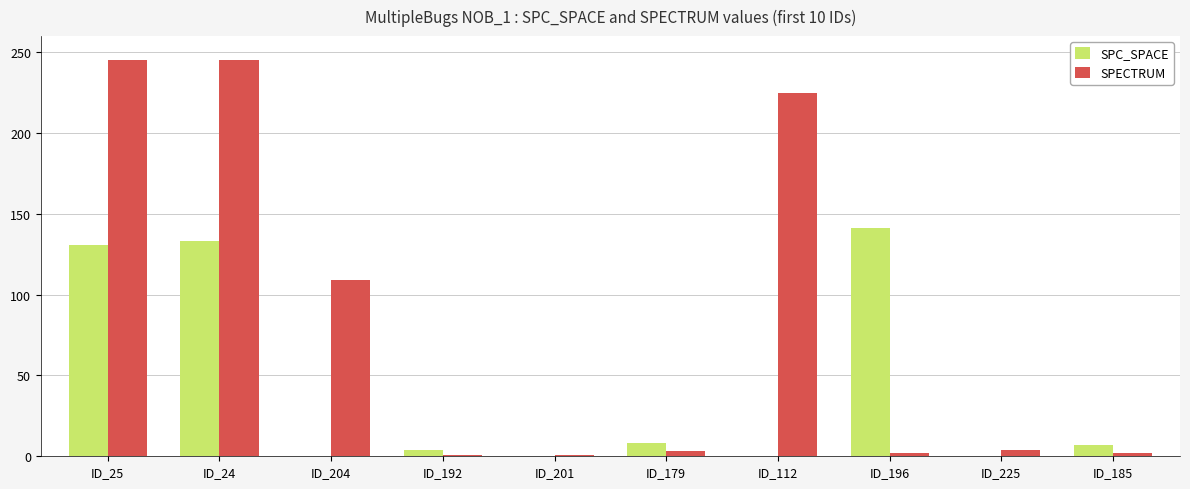

The SPECTRUM series shows 52 at ID_25. True or false?

False